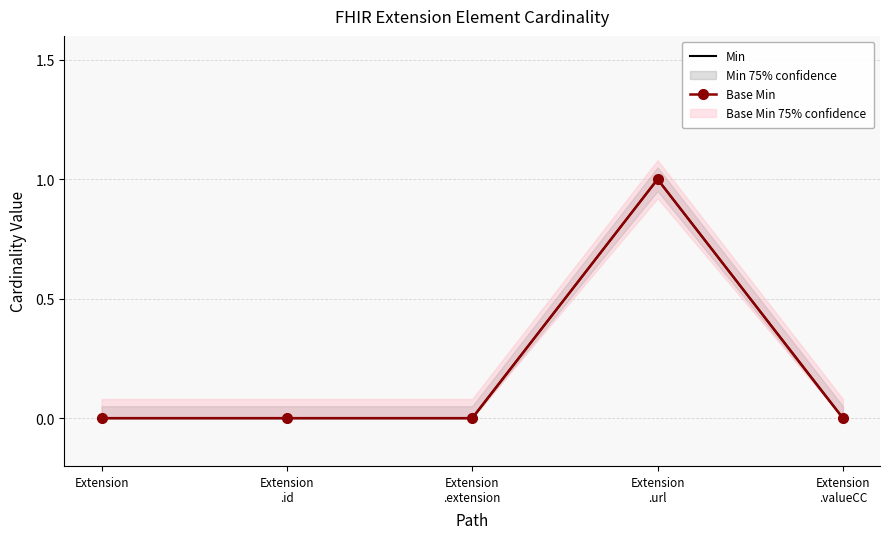

At which category is the sum across all series the highest?

Extension
.url